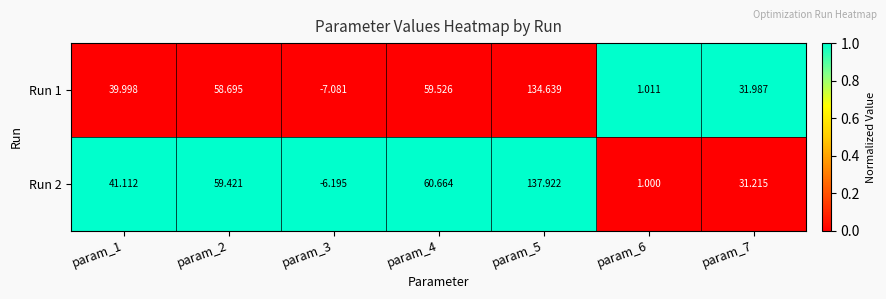

Is the value of Run 1 at param_4 greater than the value of Run 2 at param_1?

Yes